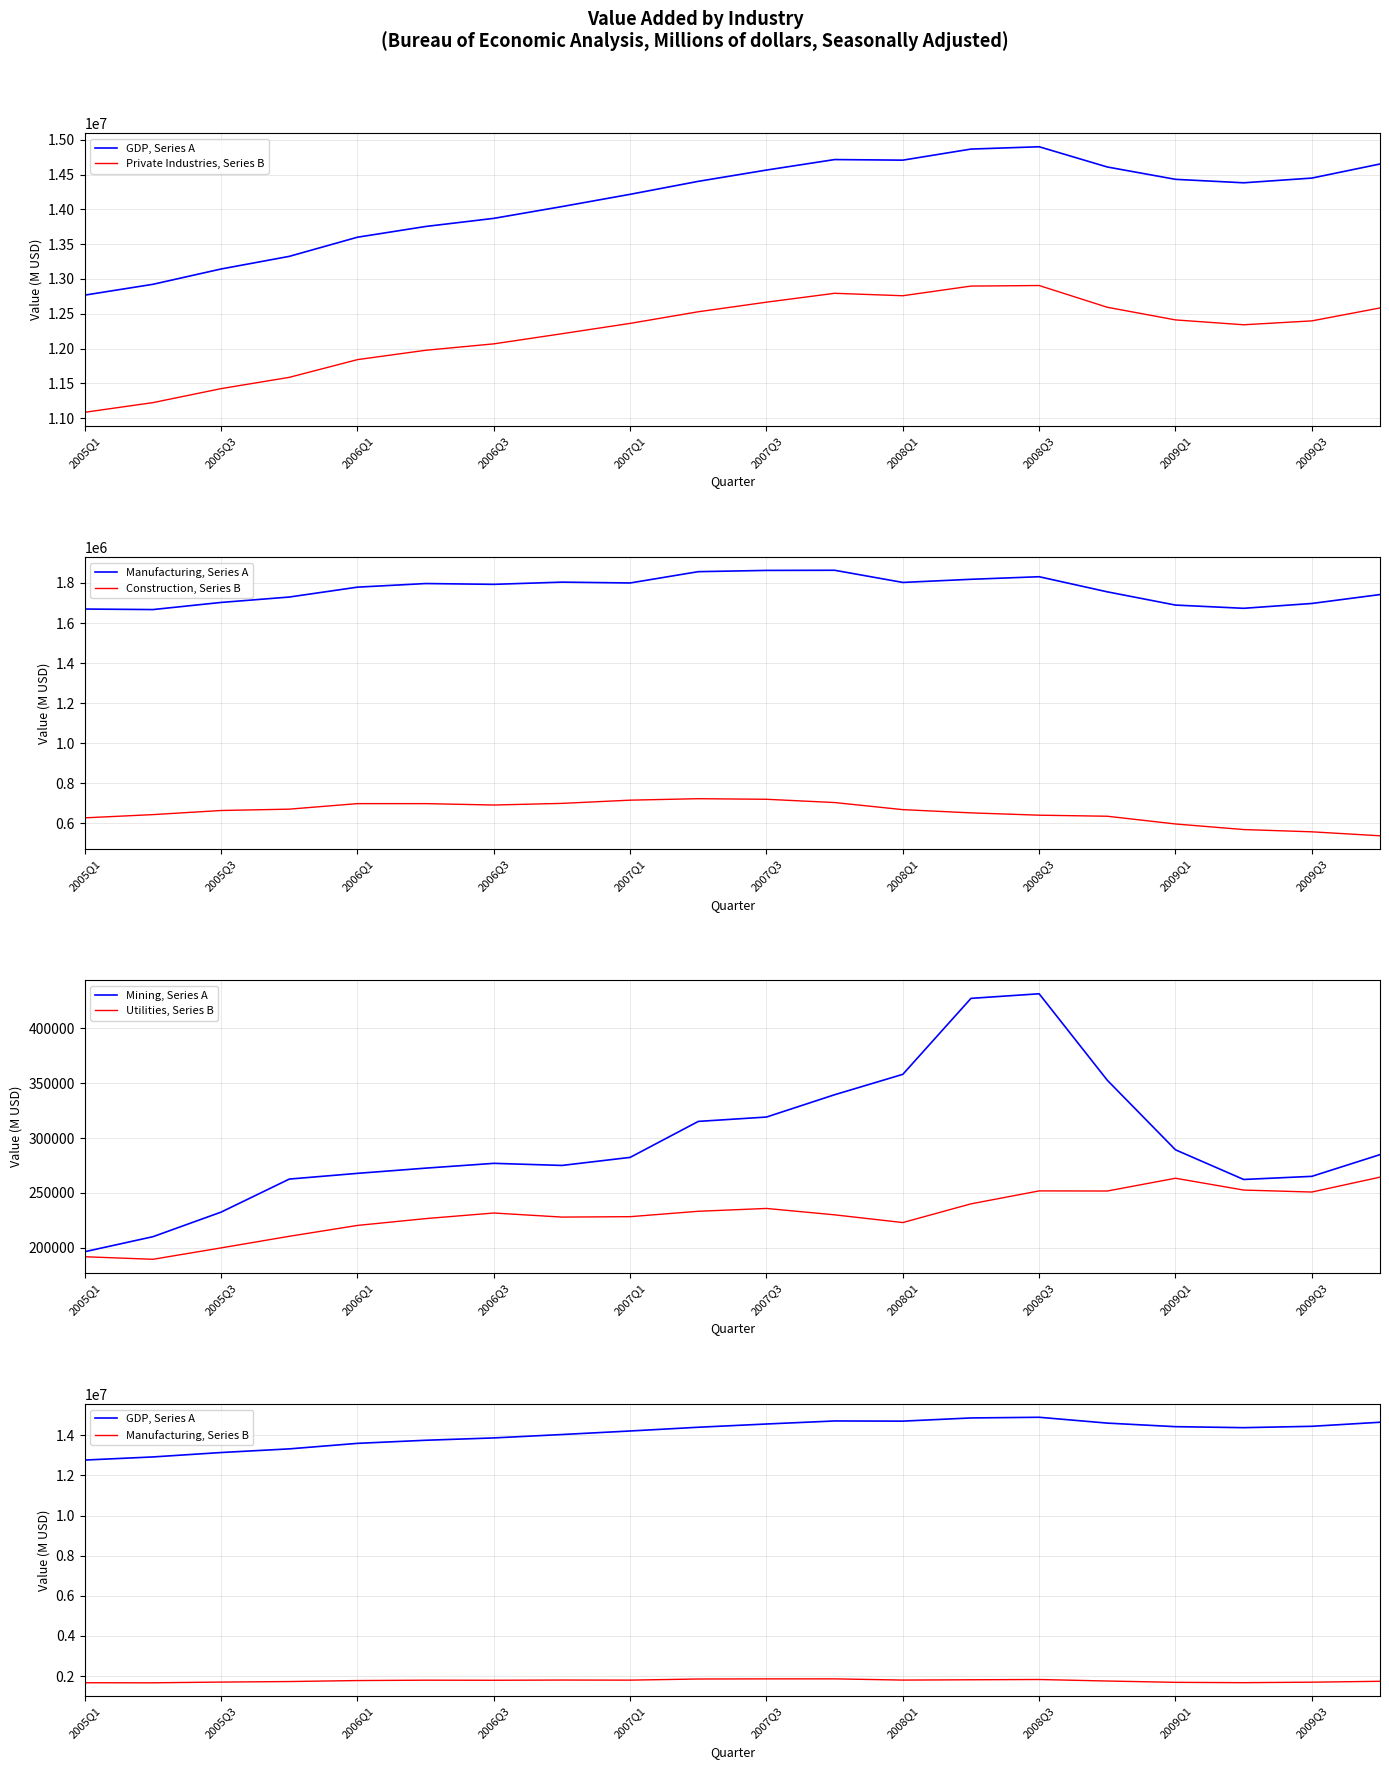

How many lines are shown in the chart?

6